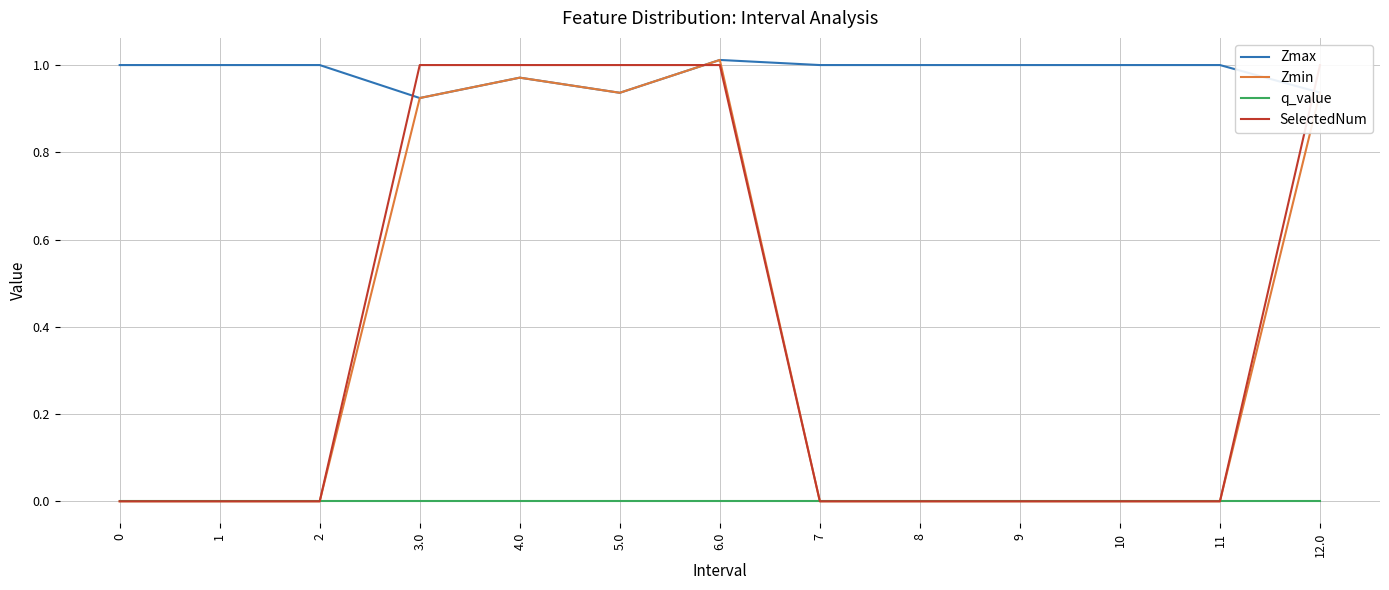

Which series has the largest total across all categories?

Zmax